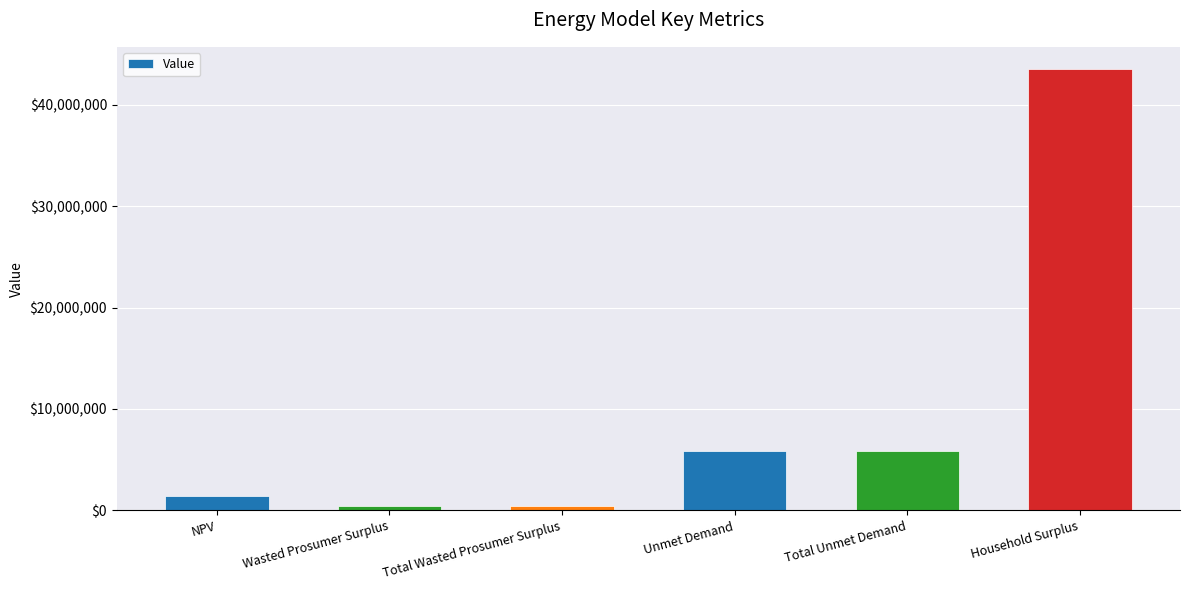

Does the chart contain any negative values?

No